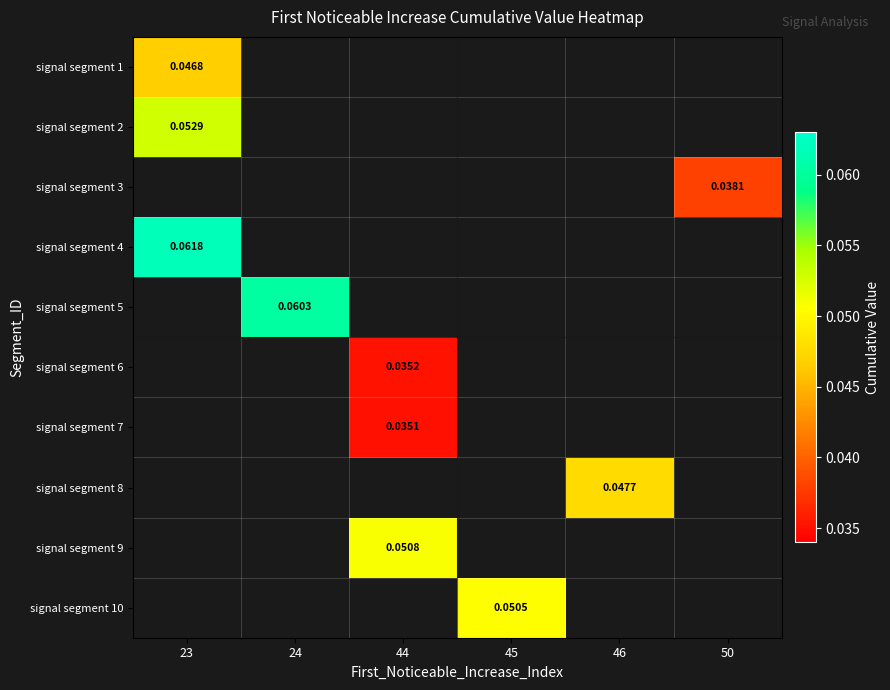

At how many categories does at least one series exceed 0?

6